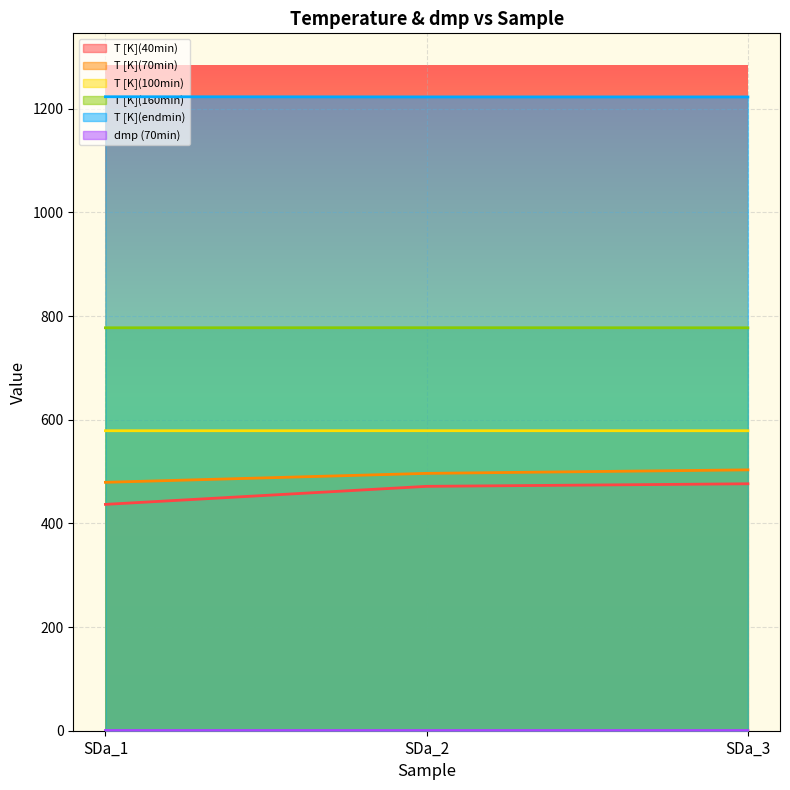

How many lines are shown in the chart?

6